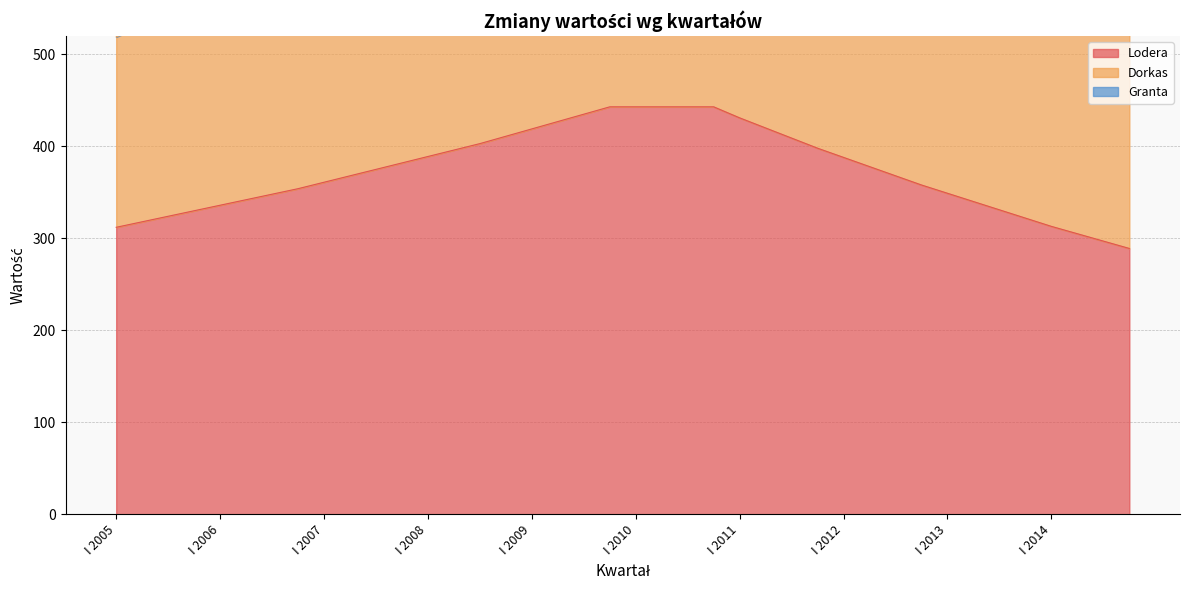

What is the difference between the Lodera values at III 2012 and IV 2012?

10